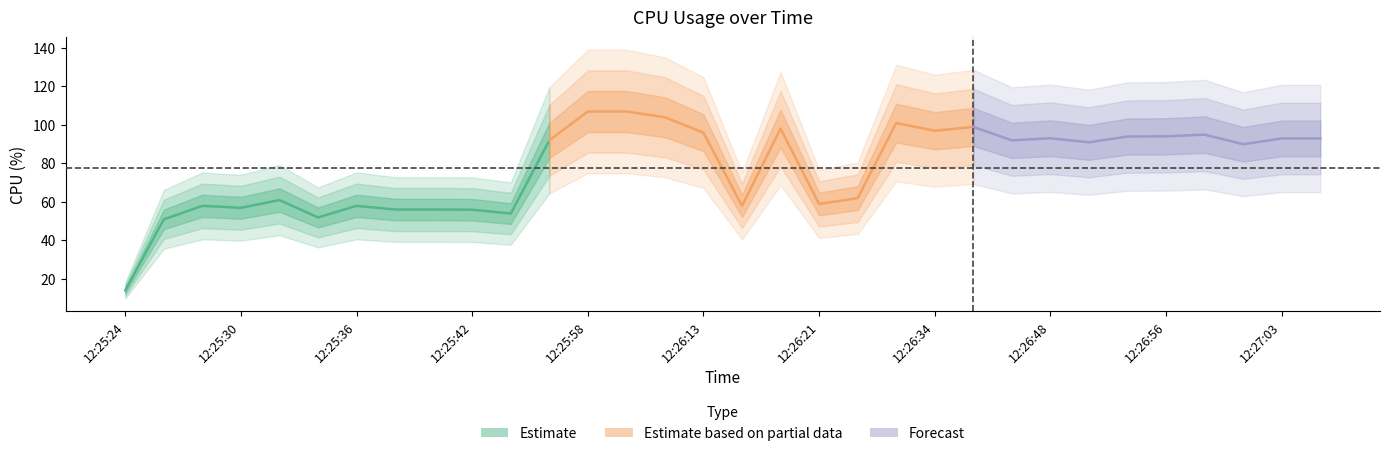

How many data points are above 91?

16